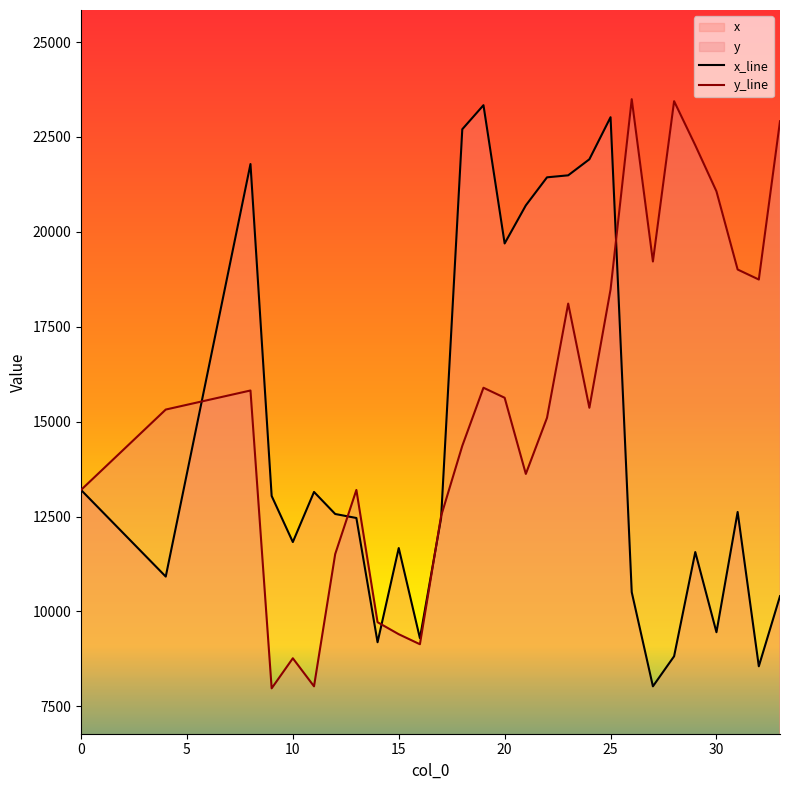

Reading left to right, list all the values displayed in this chart.

x_line: 13200.0	12629.3	12058.6	11487.9	10917.2	13634.5	16351.9	19069.2	21786.6	13041.6	11827.2	13147.2	12566.4	12460.8	9187.2	11668.8	9292.8	12460.8	22704.0	23337.6	19694.4	20697.6	21436.8	21489.6	21912.0	23020.8	10507.2	8025.6	8817.6	11563.2	9451.2	12619.2	8553.6	10401.6
y_line: 13200.0	13729.6	14259.1	14788.7	15318.2	15443.7	15569.2	15694.7	15820.2	7972.8	8764.8	8025.6	11510.4	13200.0	9715.2	9398.4	9134.4	12513.6	14361.6	15892.8	15628.8	13622.4	15100.8	18110.4	15364.8	18480.0	23496.0	19219.2	23443.2	22281.6	21067.2	19008.0	18744.0	22915.2